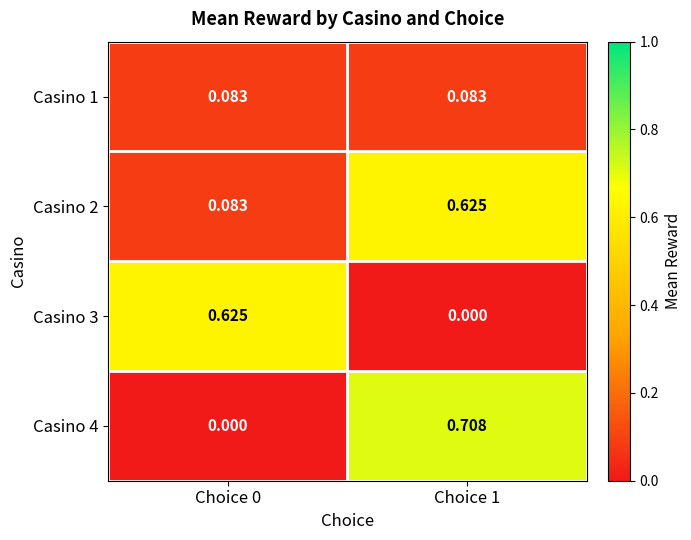

Is the value of Casino 4 at Choice 0 greater than the value of Casino 1 at Choice 0?

No